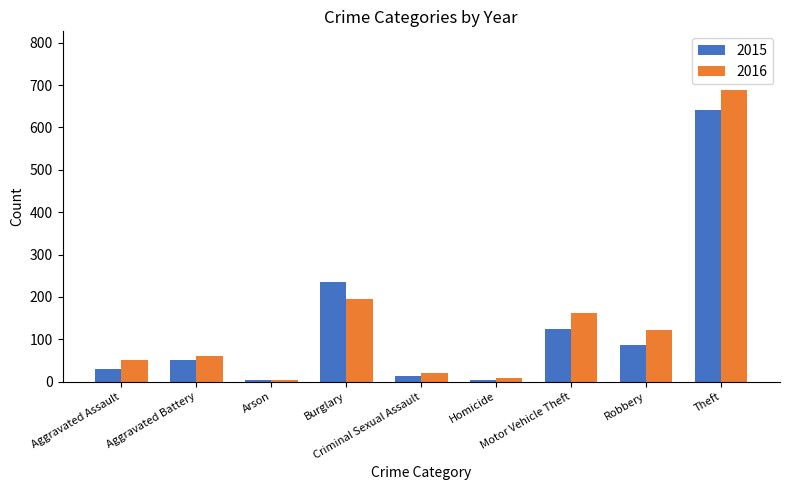

What position from the left is Robbery?

8